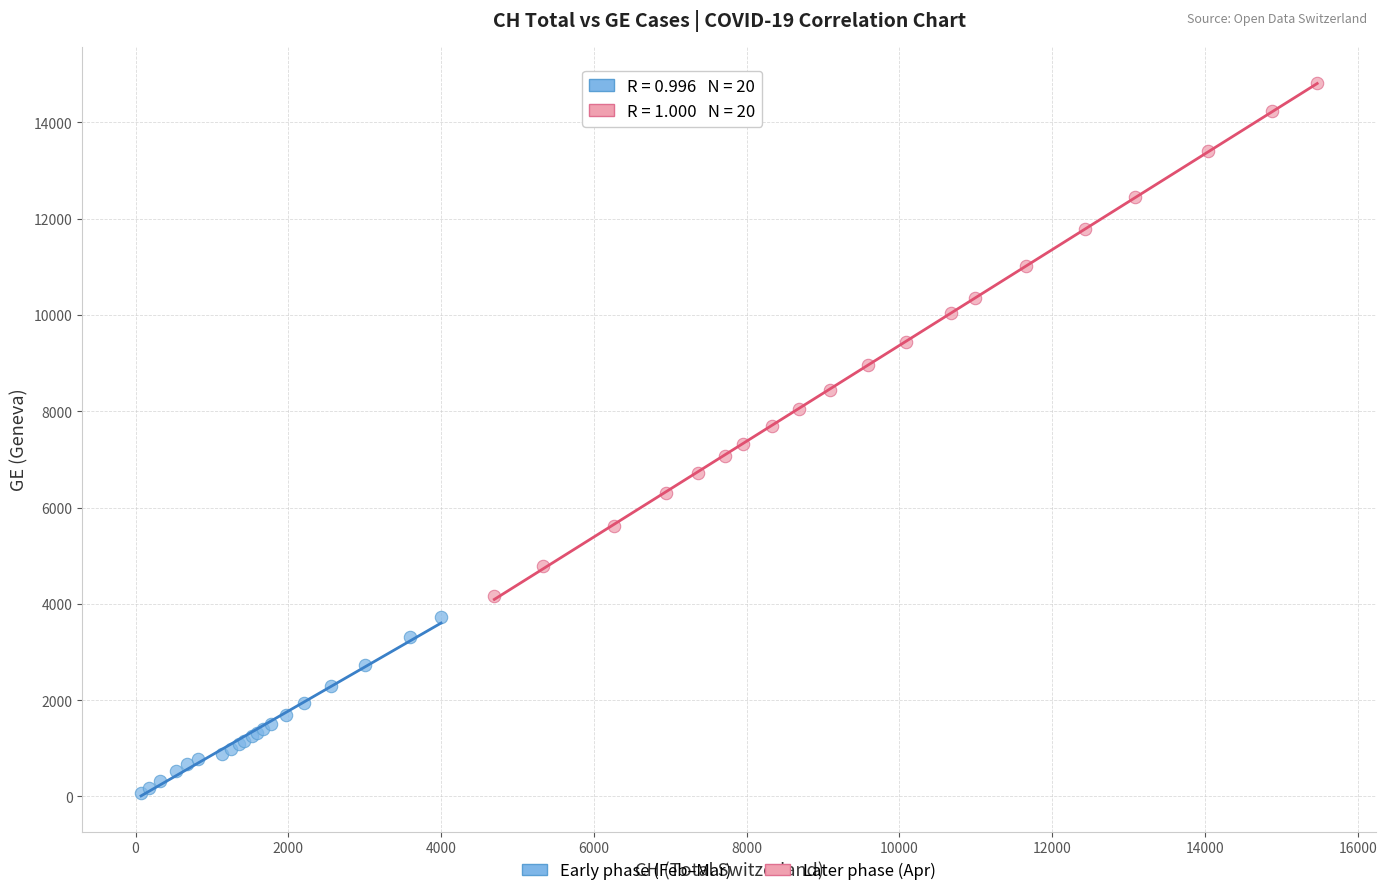

Which series reaches the minimum Y coordinate?

Early phase (Feb–Mar)